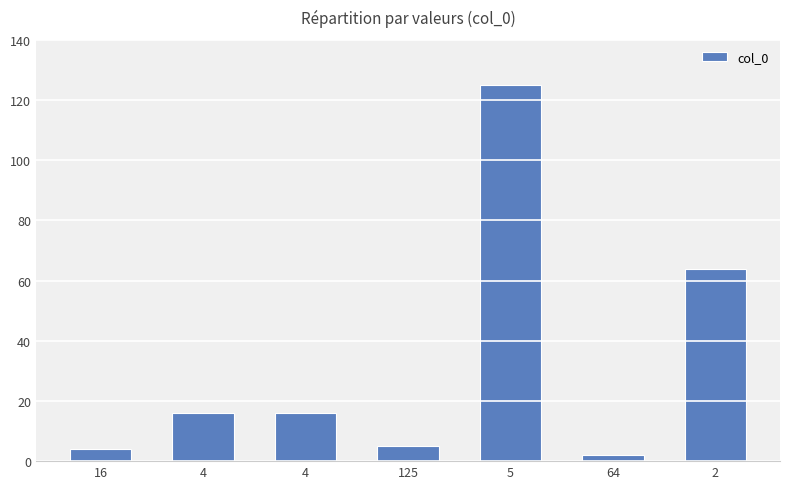

Are the bars grouped side by side (vs. stacked)?

No